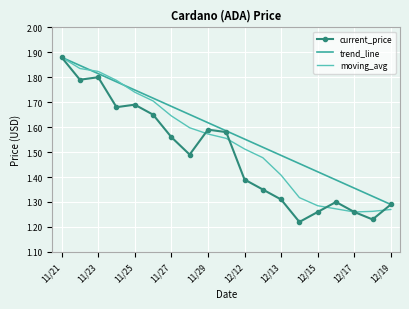

What are all the series names shown in the legend?

current_price, trend_line, moving_avg